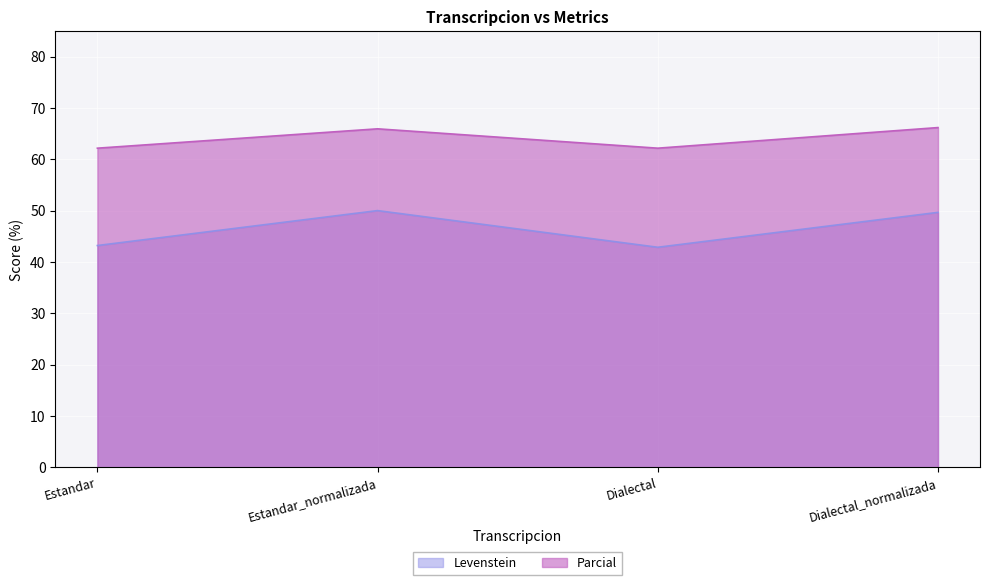

What is the difference between the Parcial values at Dialectal and Estandar_normalizada?

3.8